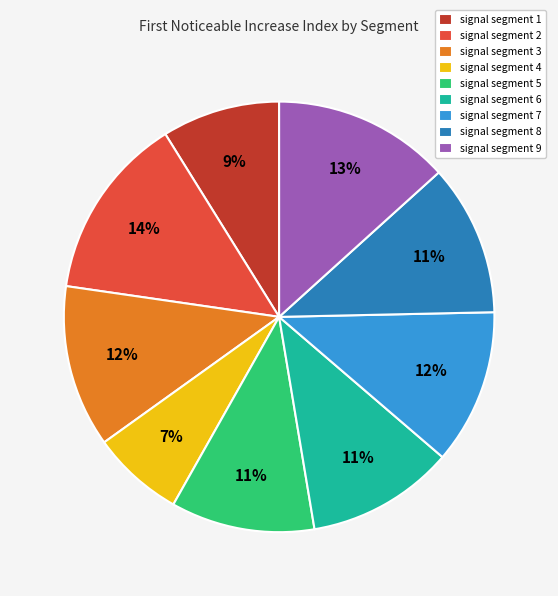

To the nearest percent, what is the combined percentage of signal segment 6 and signal segment 2?

25%